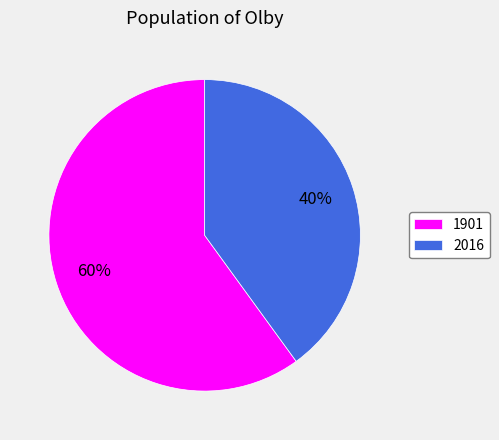

How many segments does this pie chart have?

2